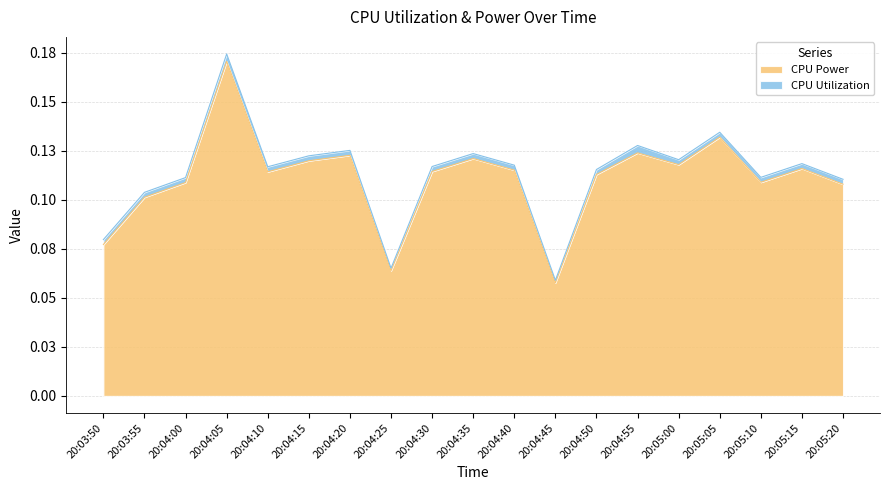

What is the smallest value displayed?

0.1